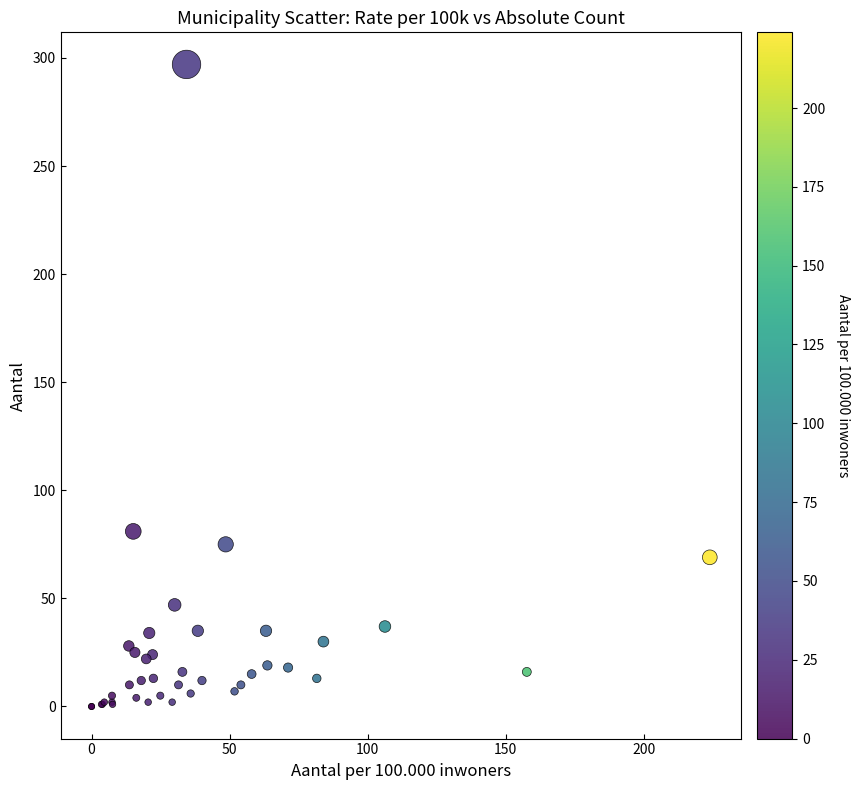

What Y value in the scatter plot is closest to 148?

81